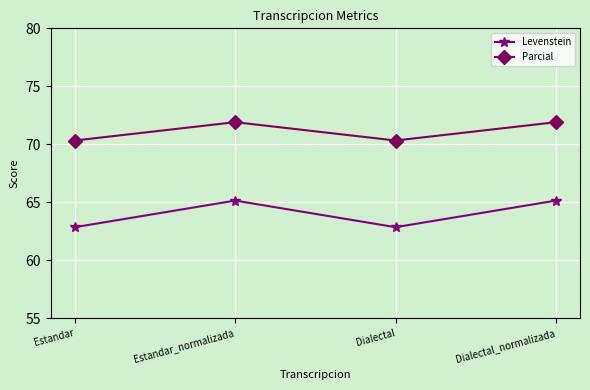

What is the average value of the Levenstein series?

64.0